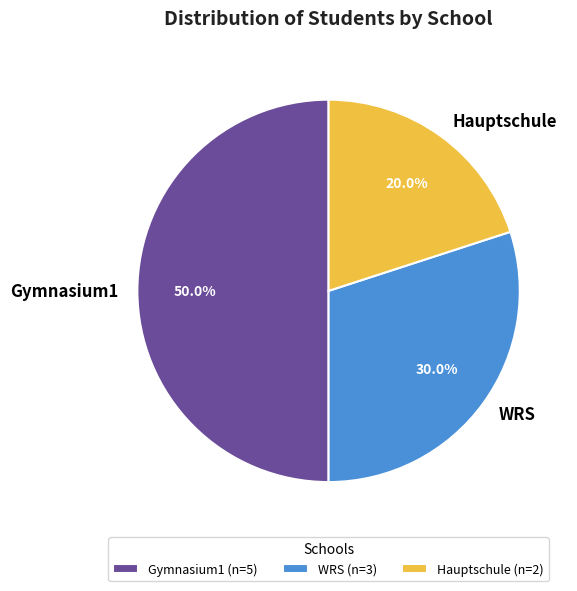

Is WRS the majority of the pie?

No